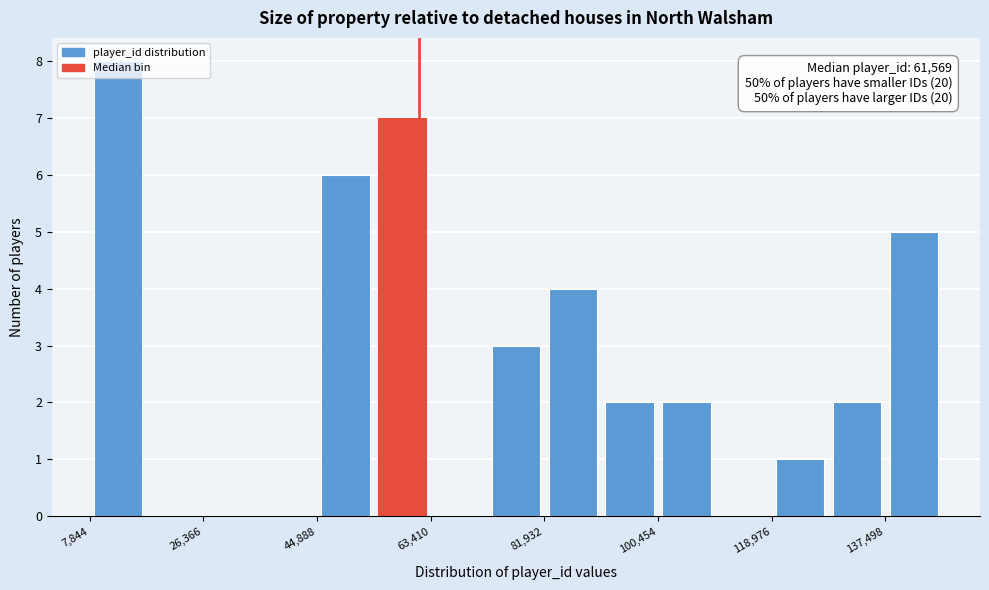

Over which range of the x-axis is the bar tallest?

8000 to 18000